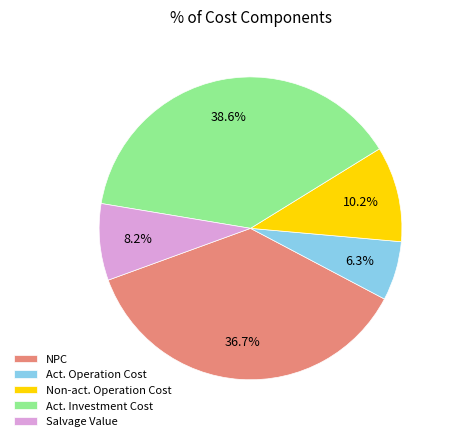

What is the ratio of the value at Salvage Value to the value at Act. Operation Cost?

1.3